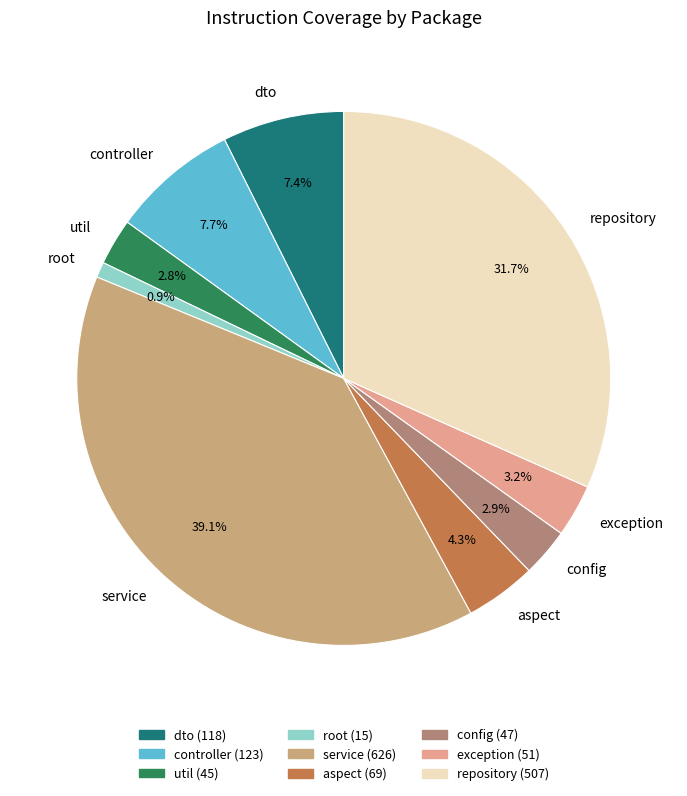

What is the ratio of the value at repository to the value at service?

0.8